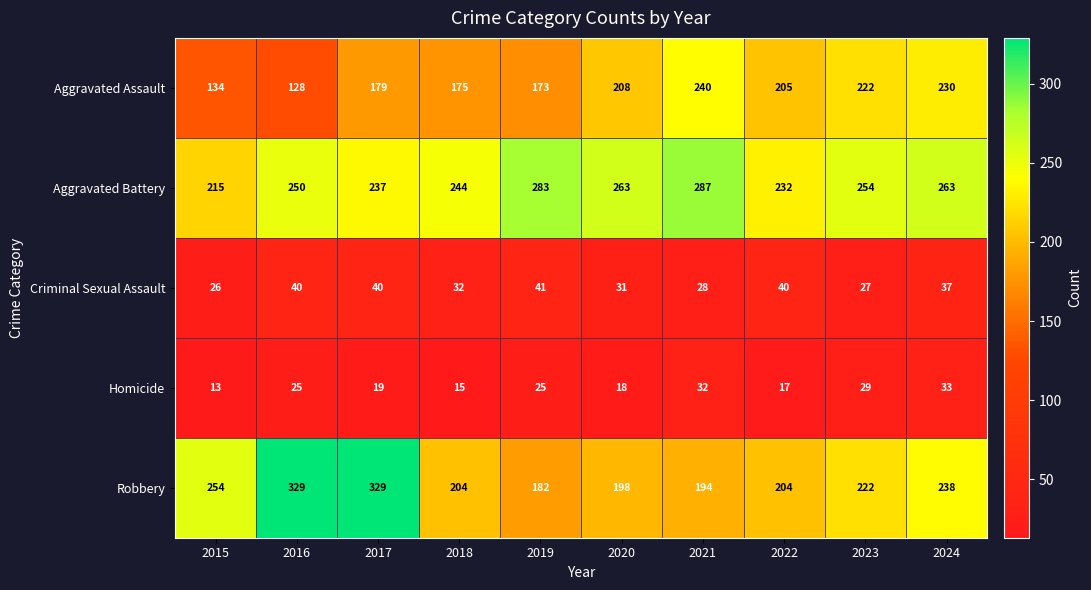

How many categories are shown in the chart?

10